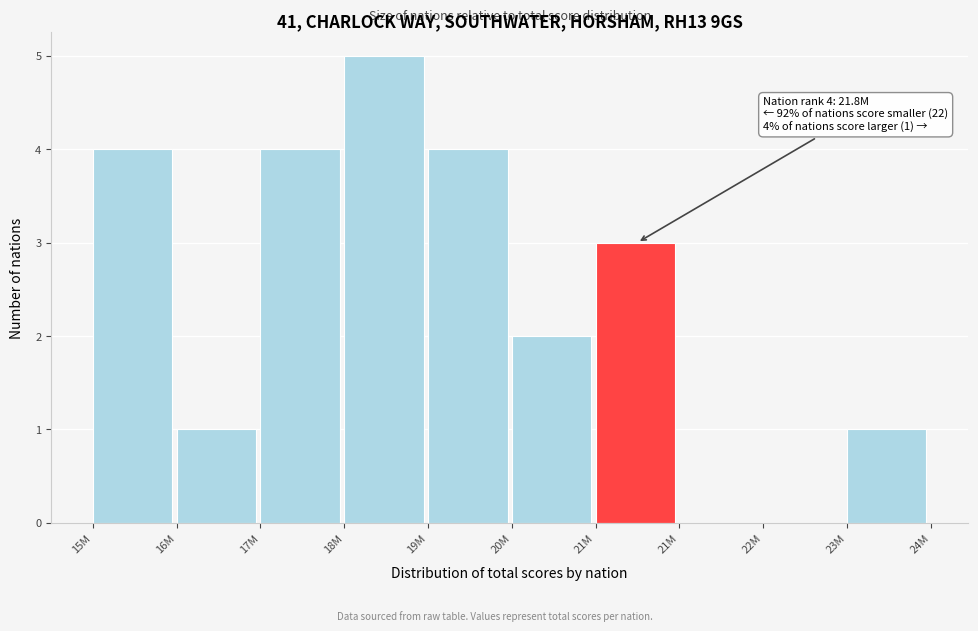

How many data points does each series have?

10